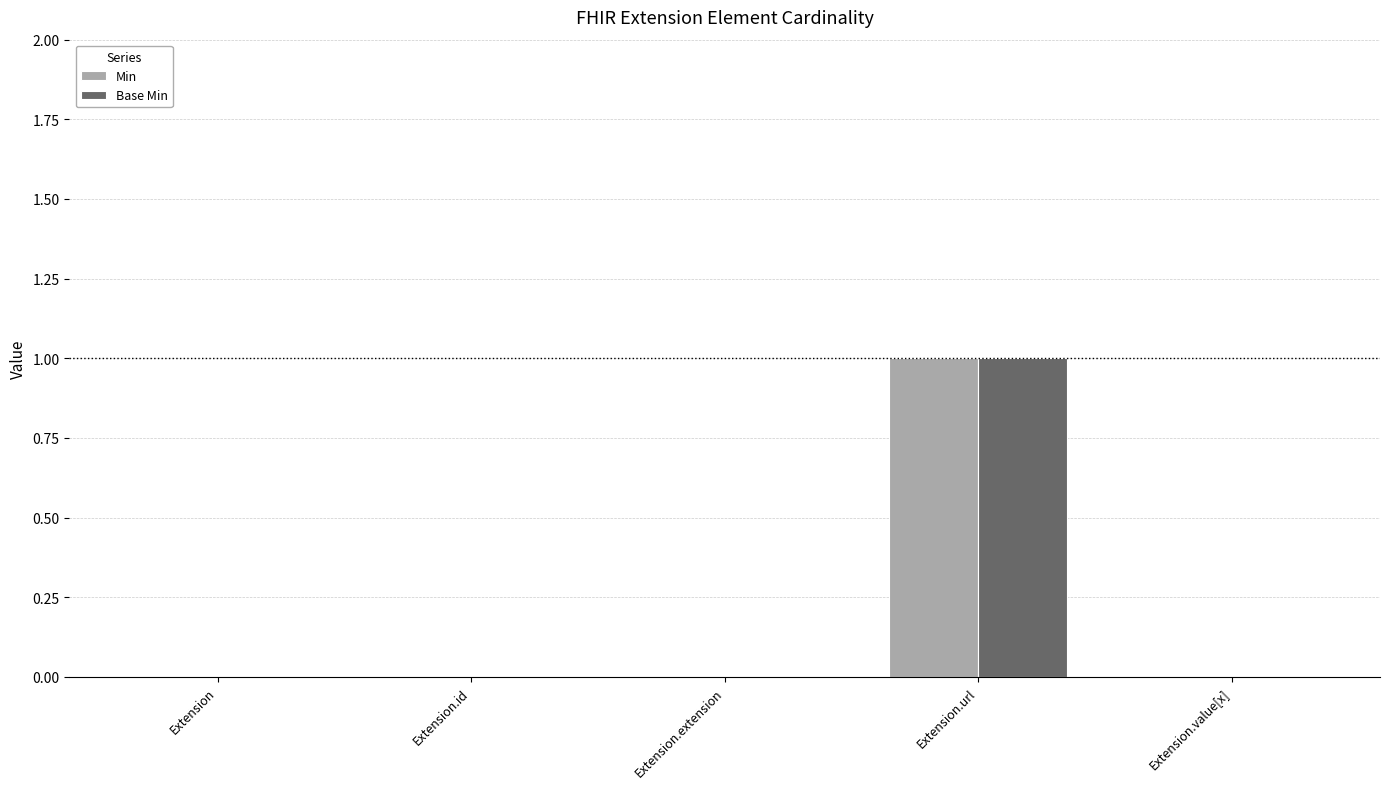

True or false: Base Min has a value of 0 at Extension.extension.

True